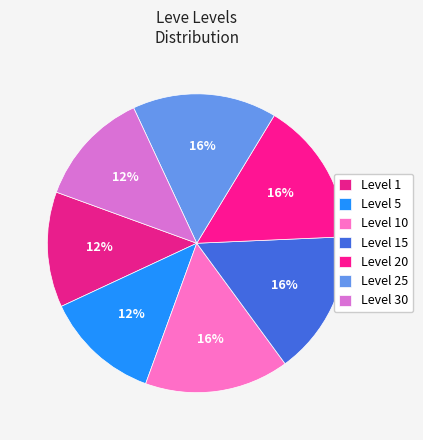

How many segments does this pie chart have?

7